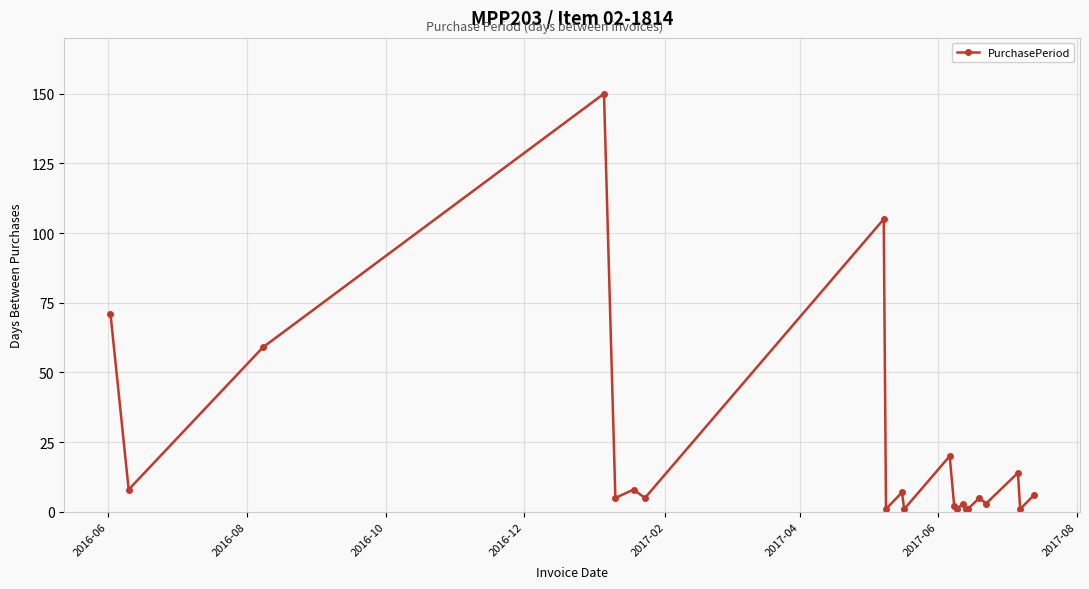

How many lines are shown in the chart?

1